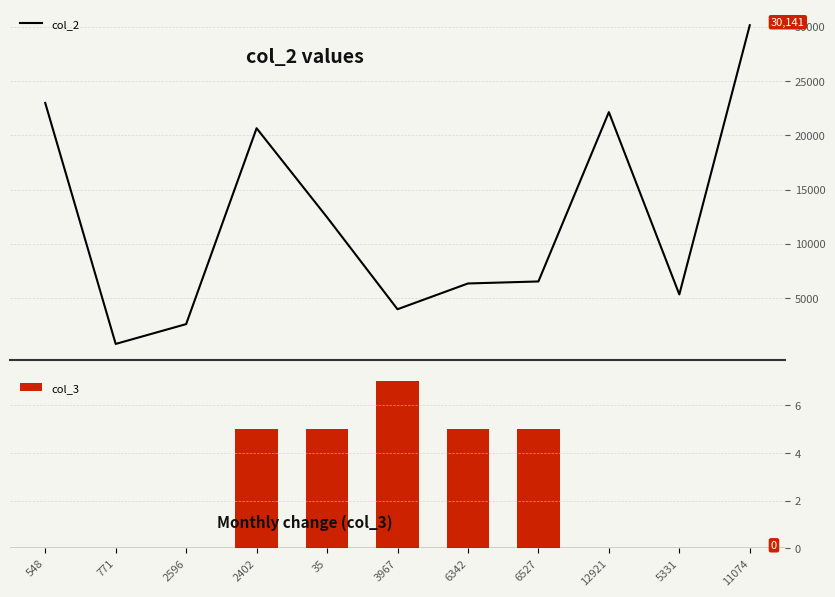

What is the difference between the col_3 values at 548 and 35?

5